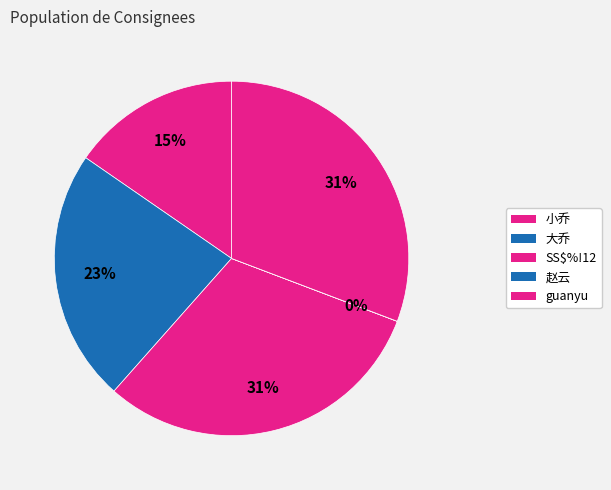

What is the change in value from 小乔 to SS$%!12?

+222222